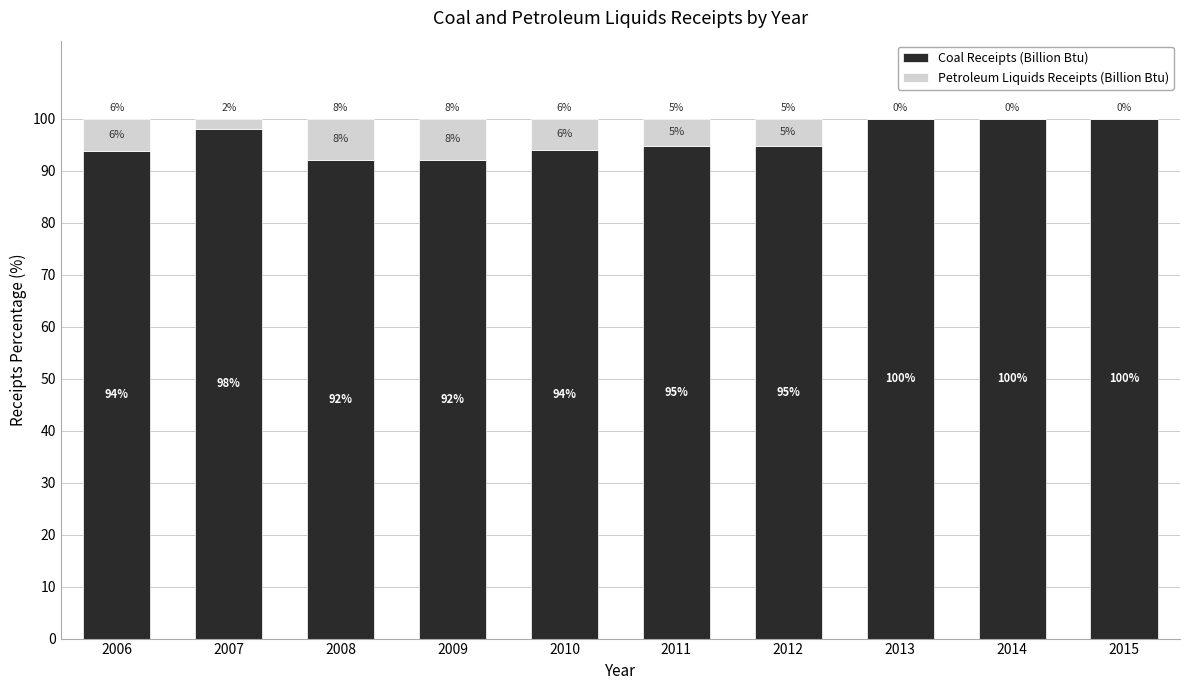

What value does the Coal Receipts (Billion Btu) series have at 2012?

94.7